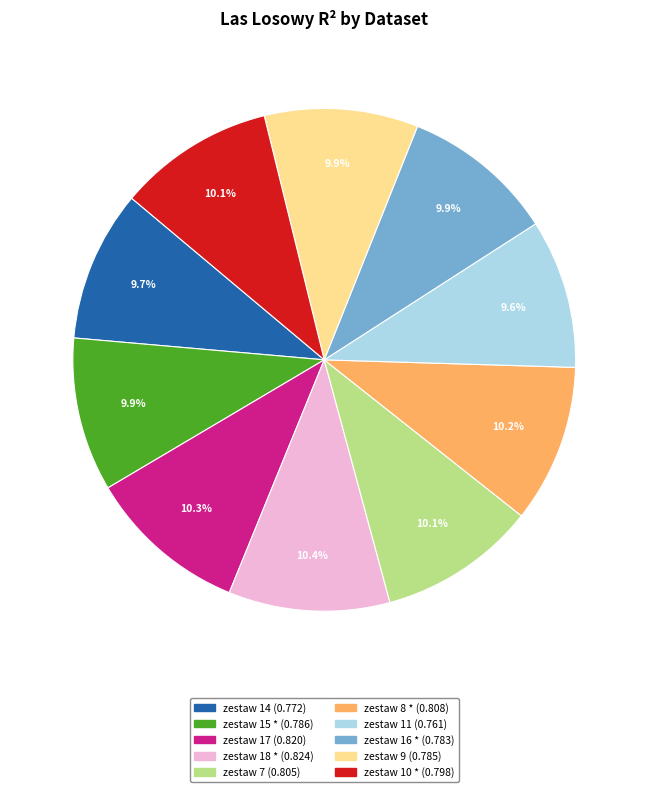

To the nearest percent, what is the combined percentage of zestaw 16 * and zestaw 17?

20%